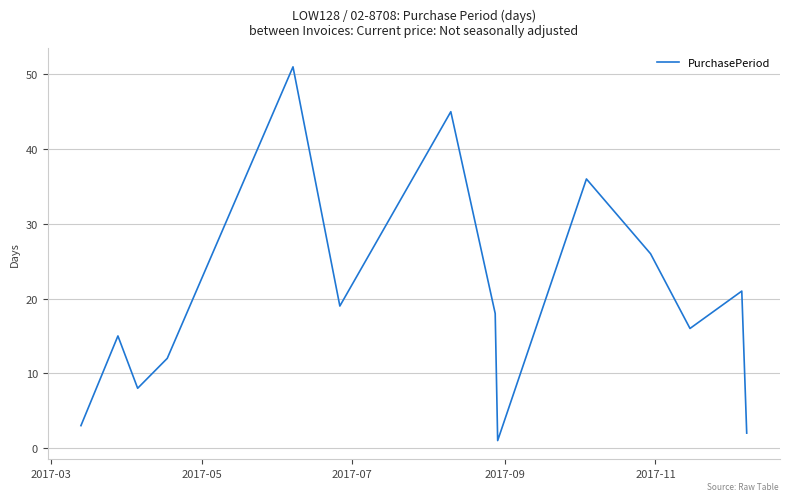

How many interior local valleys (lower than both neighbors) does the data have?

4